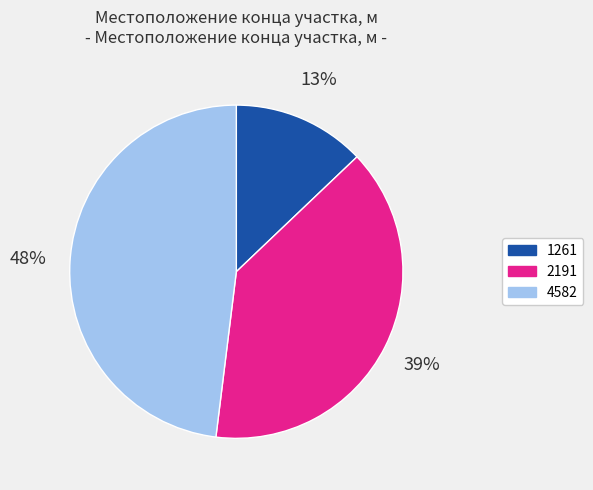

What is the ratio of the value at 4582 to the value at 2191?

1.2